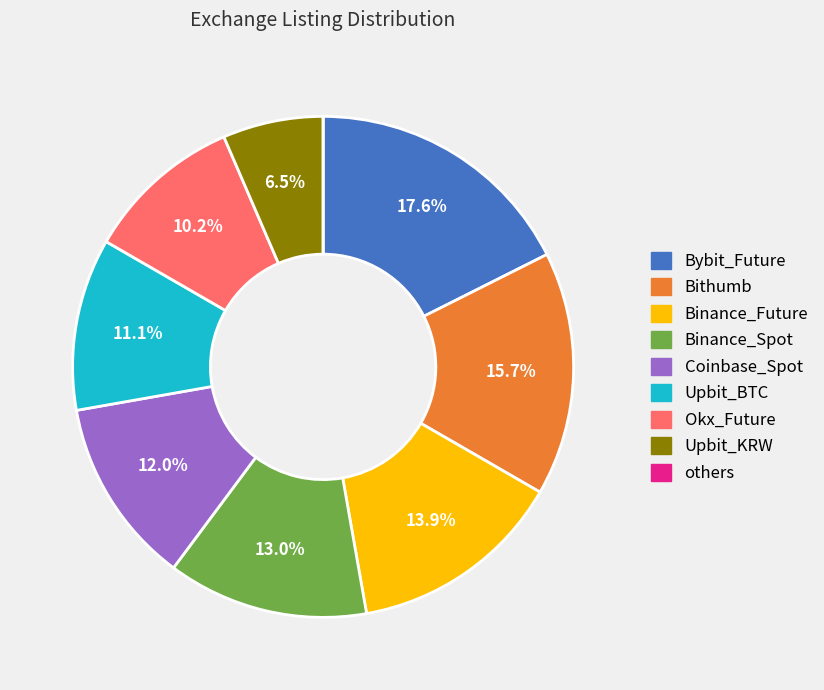

Is there a majority slice in this chart?

No